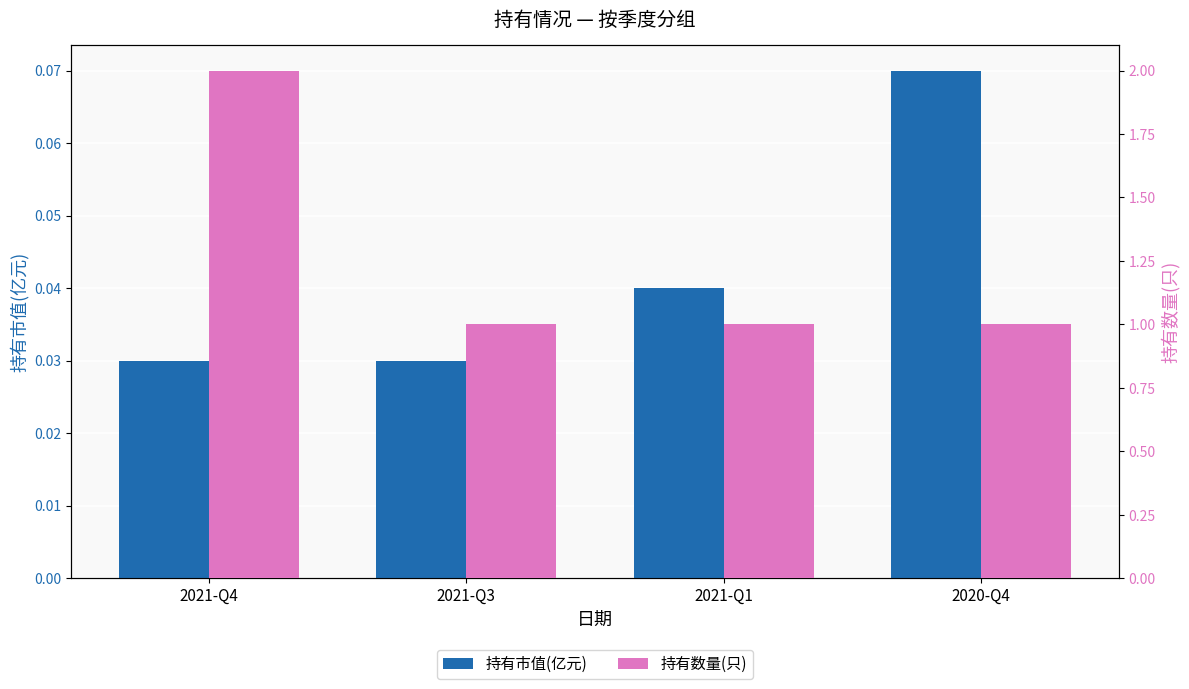

At 2021-Q3, list the series in order from smallest to largest.

持有市值(亿元), 持有数量(只)